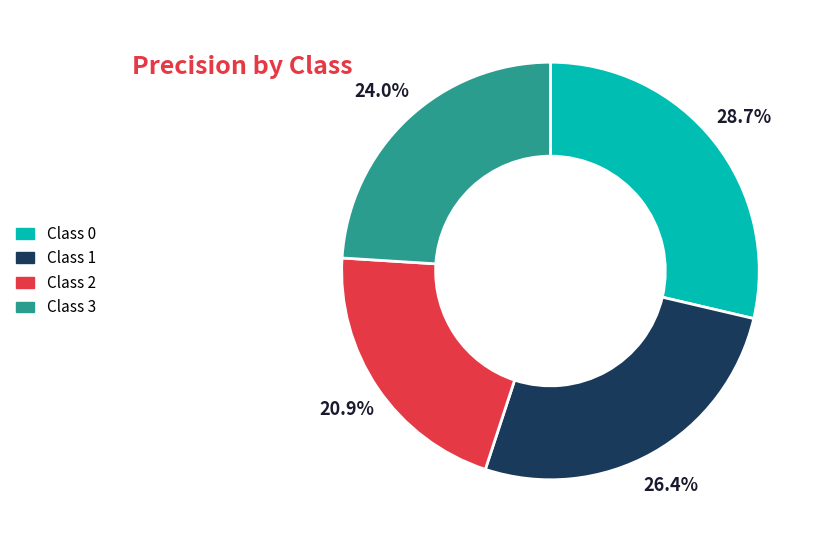

Is there a majority slice in this chart?

No